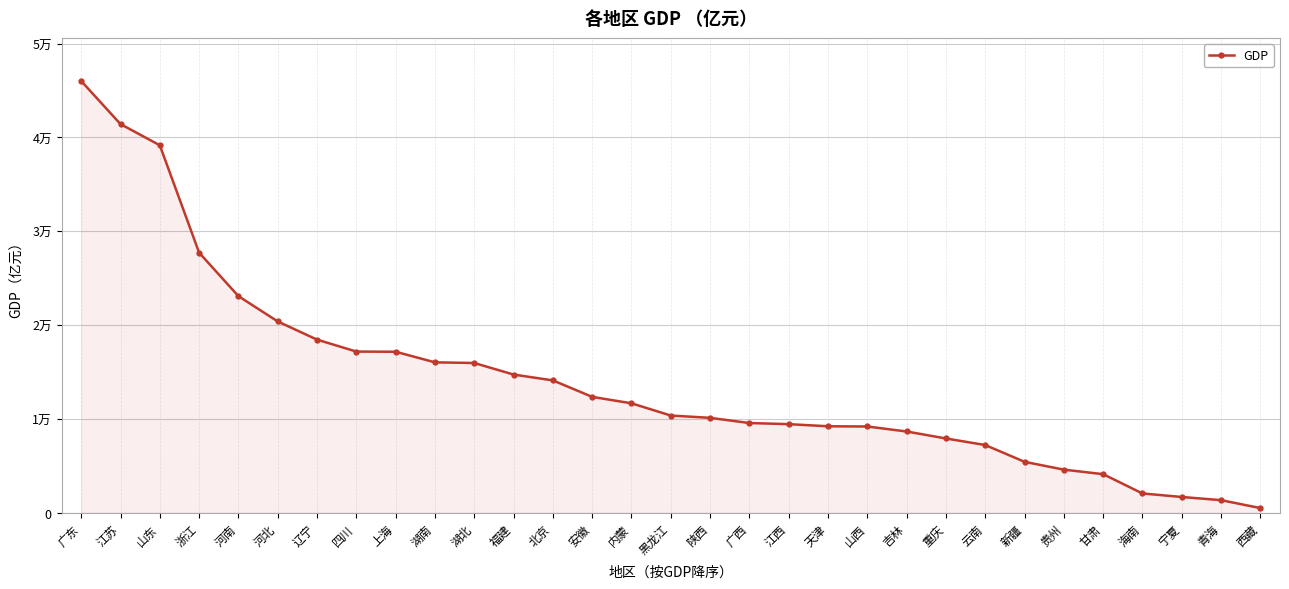

Reading left to right, list all the values displayed in this chart.

46013.1	41425.5	39169.9	27722.3	23092.4	20394.3	18457.3	17185.5	17166.0	16038.0	15967.6	14737.1	14113.6	12359.3	11672.0	10368.6	10123.5	9569.9	9451.3	9224.5	9200.9	8667.6	7925.6	7224.2	5437.5	4602.2	4120.8	2064.5	1689.7	1350.4	507.5